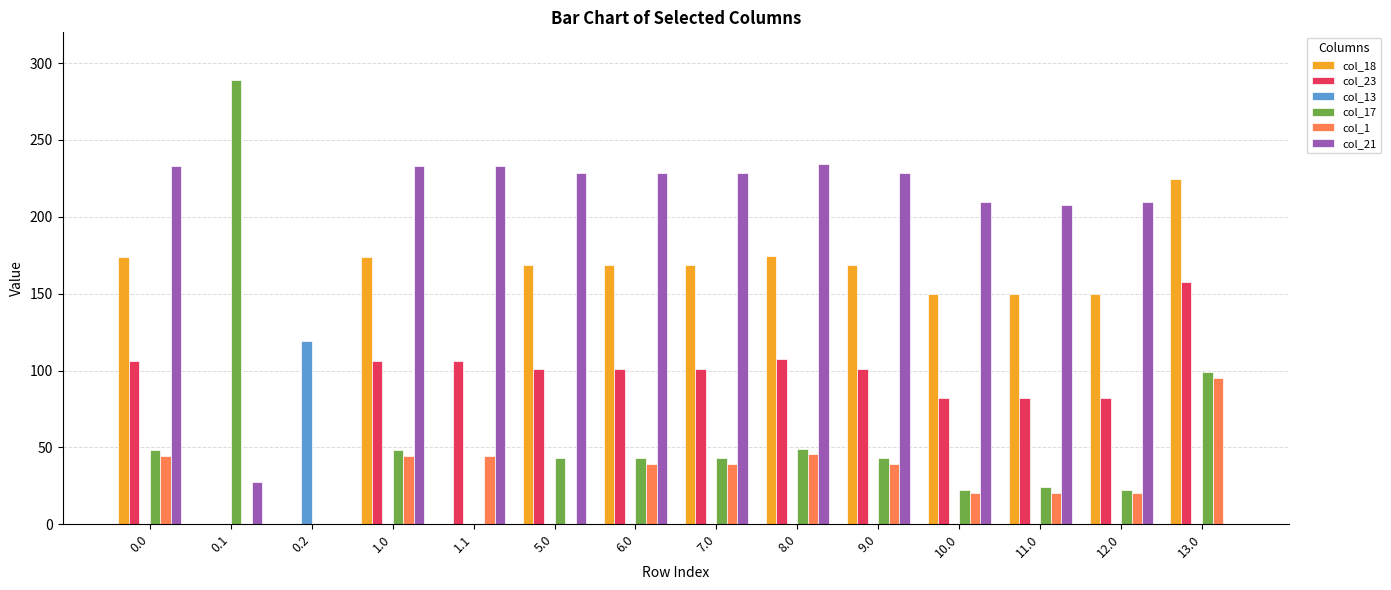

What are all the series names shown in the legend?

col_18, col_23, col_13, col_17, col_1, col_21